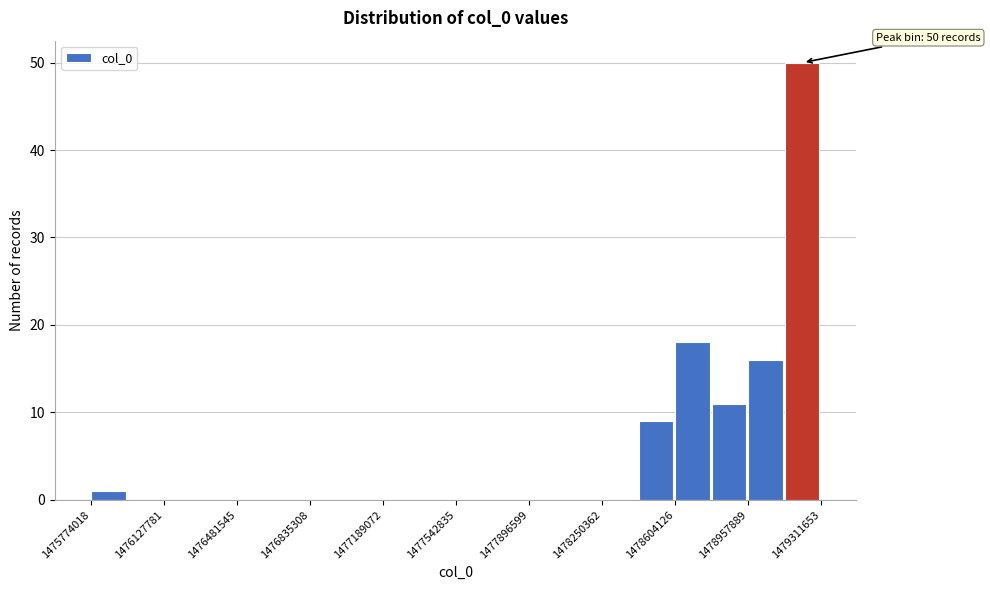

Read against the x-axis, roughly where is the centre of the tallest bar?

1479200000